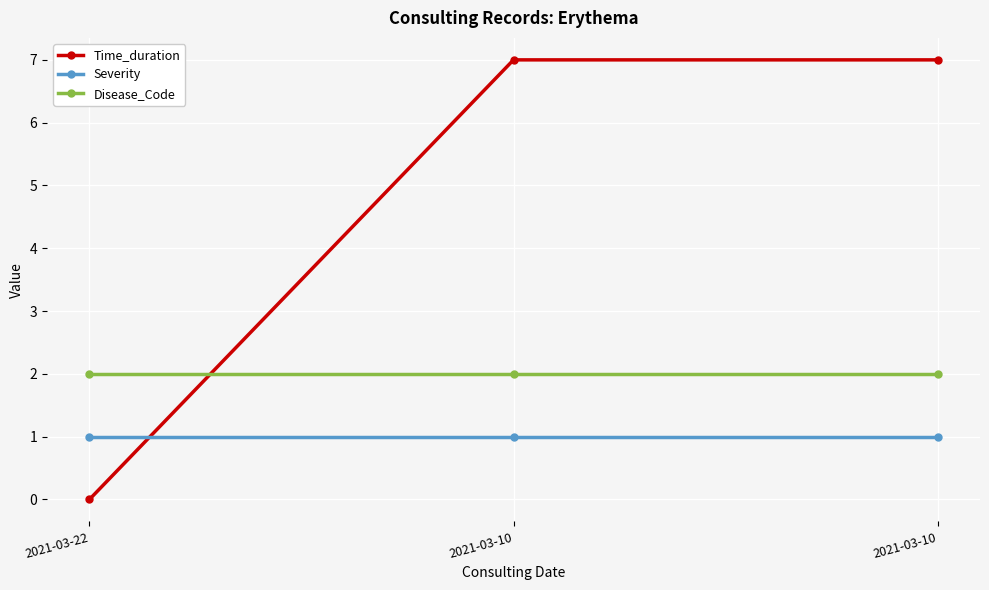

How many lines are shown in the chart?

3